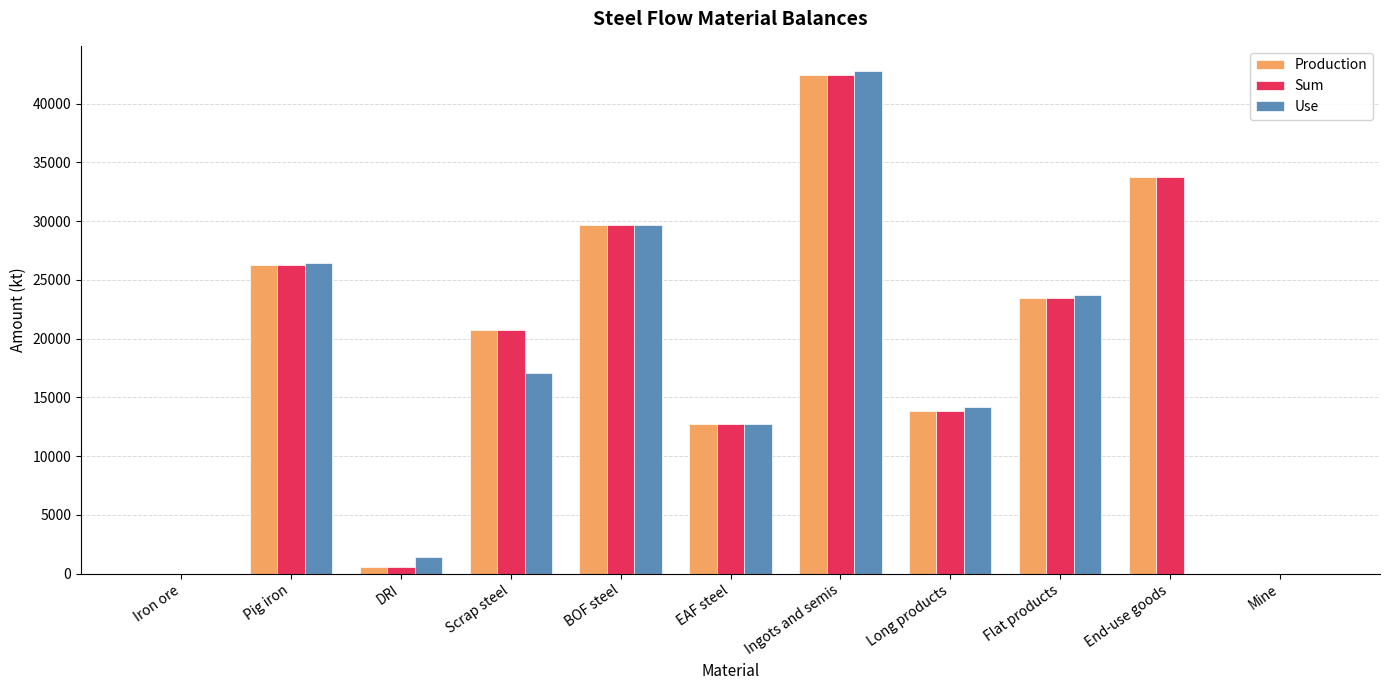

Where is Use nearest to the value 21392?

Flat products